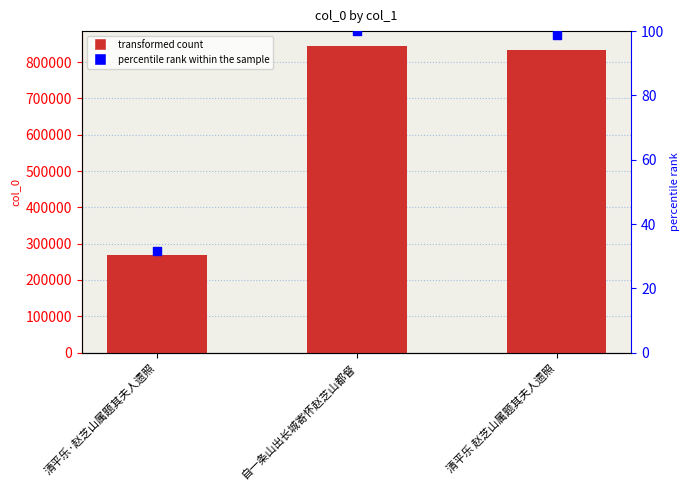

At which category is the sum across all series the highest?

自一条山出长城寄怀赵芝山都督